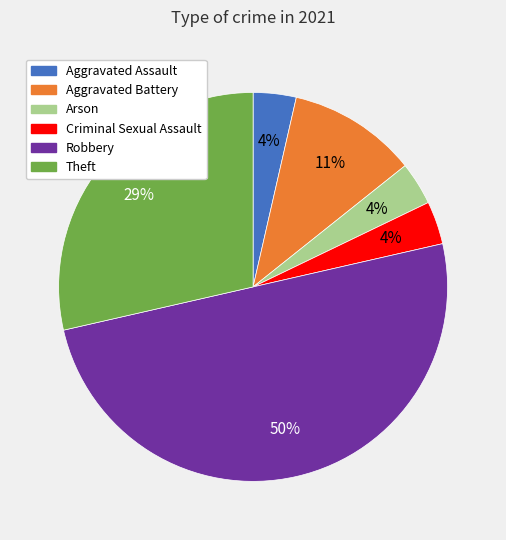

To the nearest percent, what is the combined percentage of Theft and Aggravated Assault?

32%